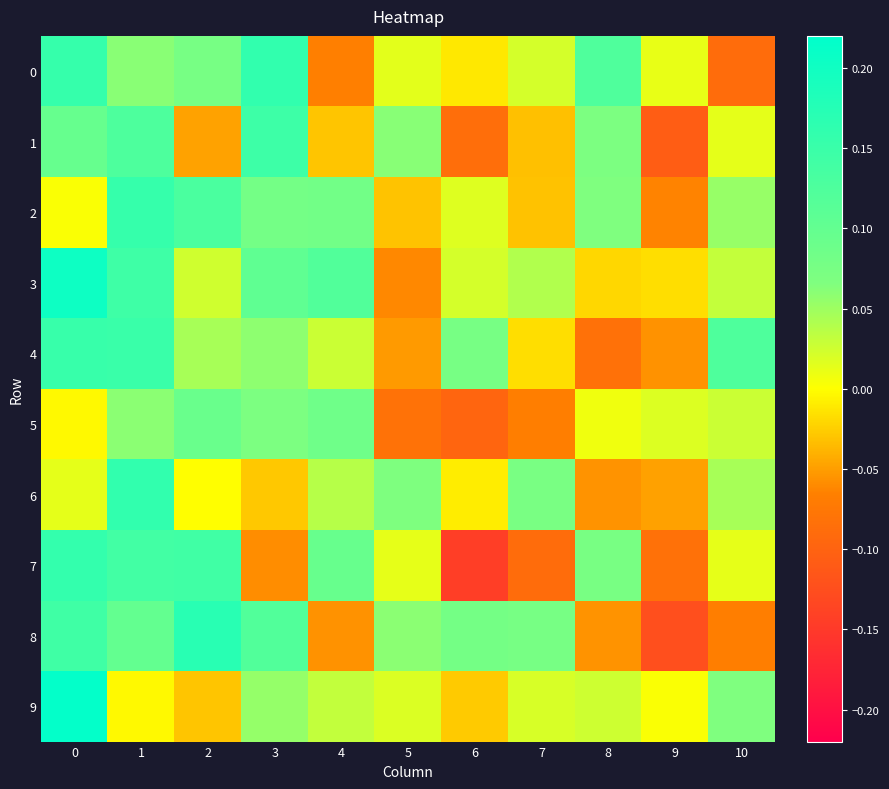

Which series changed the most between 2 and 3?

7